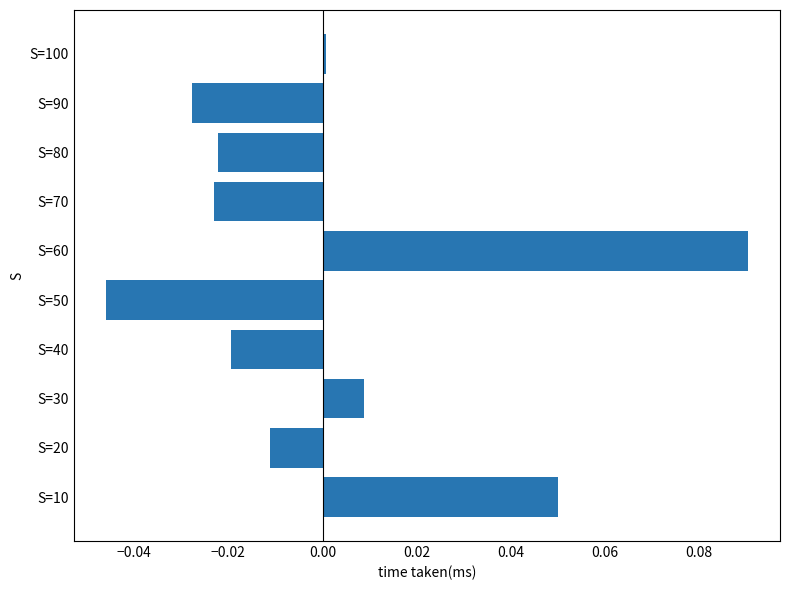

Between S=80 and S=10, which is larger?

S=10